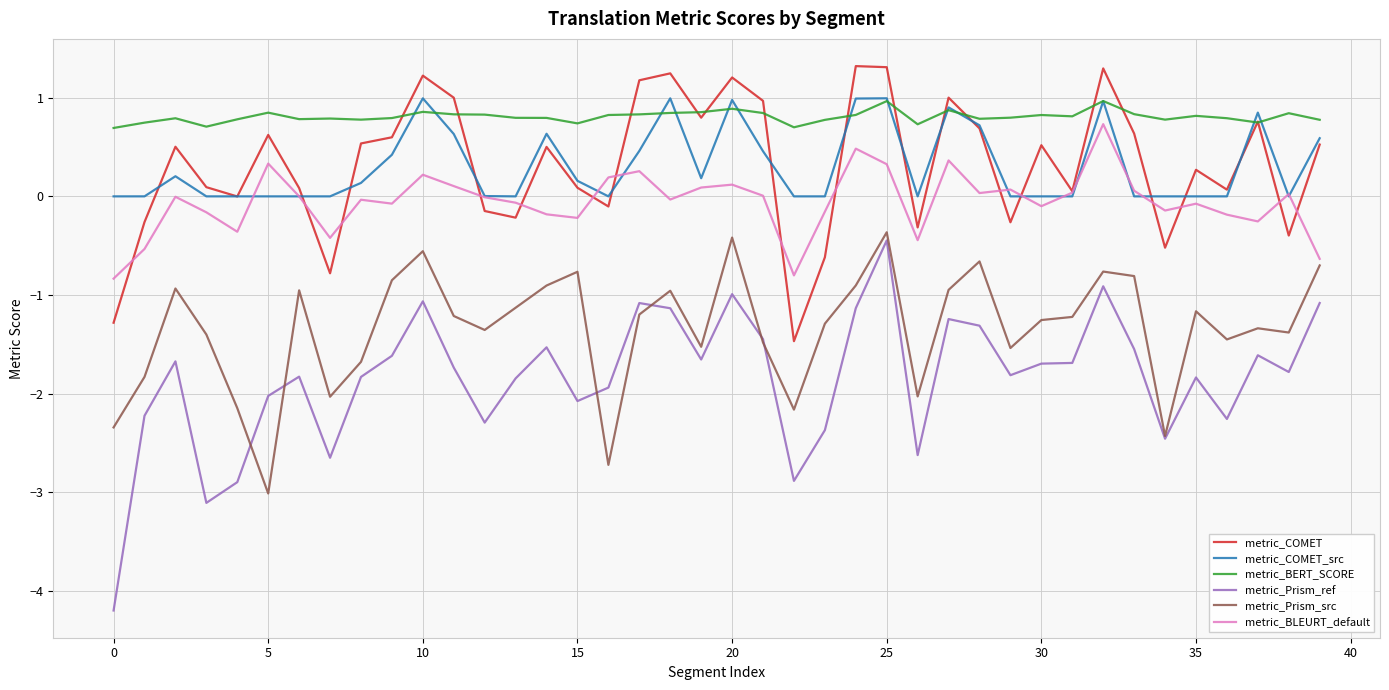

Which series has the largest total across all categories?

metric_BERT_SCORE